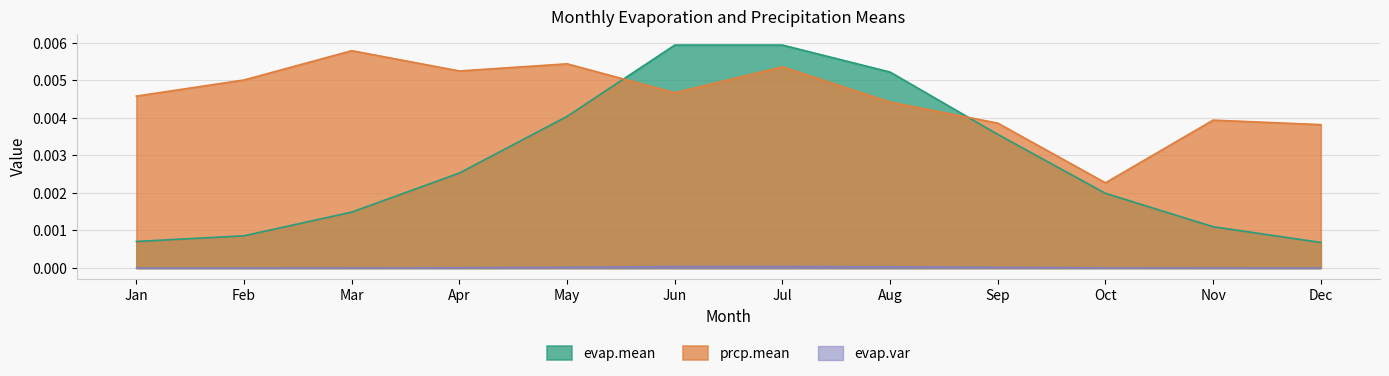

True or false: evap.mean has a value of 0.0 at Jul.

True